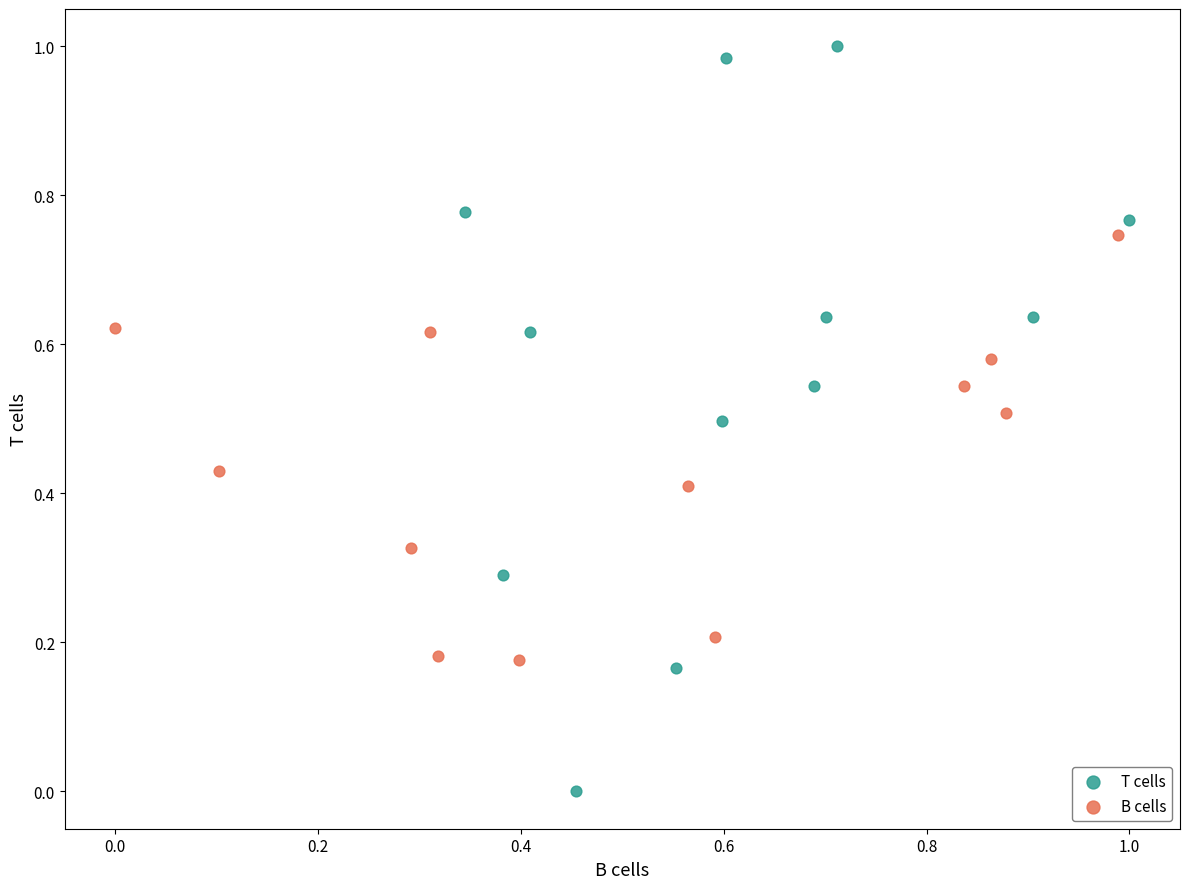

Which series contains the highest Y value?

T cells